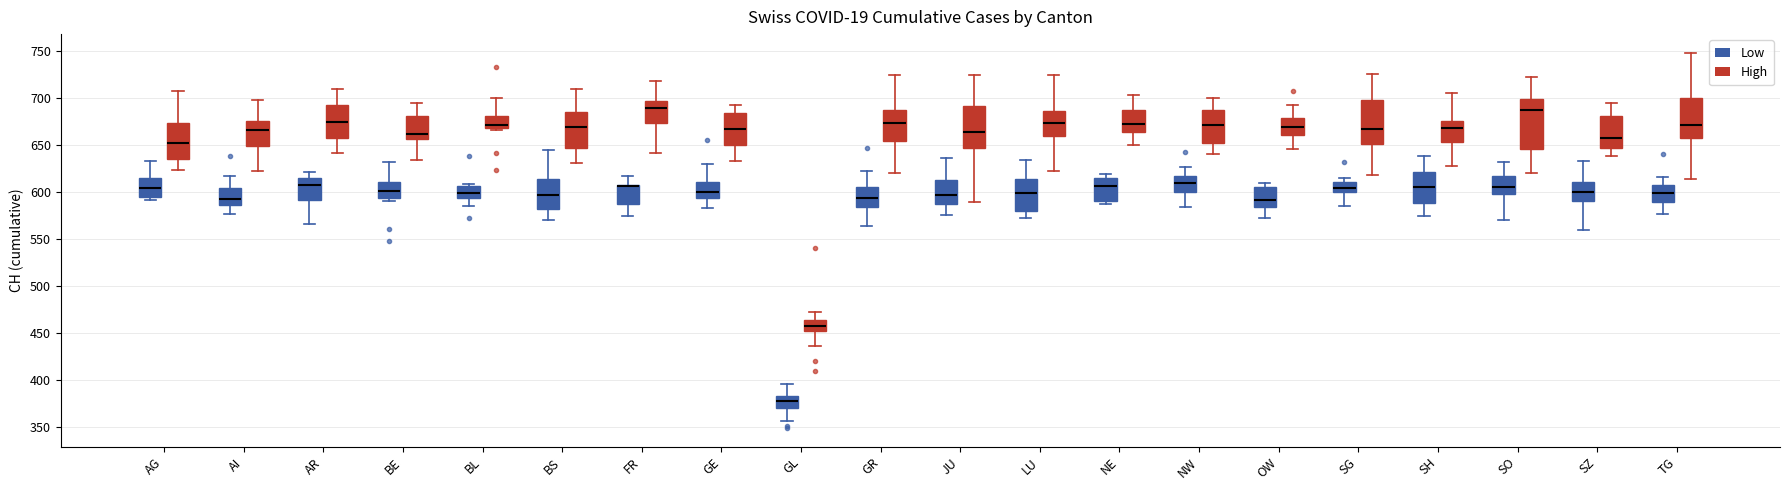

Reading left to right, transcribe this box plot: for each box, give where its median line is, the range the box spans, and where its two whiskers end, as read against the y-axis. The values are not printed on the chart, so give them approximately, as read against the axis.

AG (Low): median 605, box 595 to 615, whiskers 590 to 635
AG (High): median 655, box 635 to 675, whiskers 625 to 710
AI (Low): median 595, box 585 to 605, whiskers 575 to 615
AI (High): median 665, box 650 to 675, whiskers 620 to 695
AR (Low): median 610, box 590 to 615, whiskers 565 to 620
AR (High): median 675, box 660 to 695, whiskers 640 to 710
BE (Low): median 600, box 595 to 610, whiskers 590 to 630
BE (High): median 660, box 655 to 680, whiskers 635 to 695
BL (Low): median 600, box 595 to 605, whiskers 585 to 610
BL (High): median 670 (just above the box's lower edge), box 670 to 680, whiskers 665 to 700
BS (Low): median 595, box 580 to 615, whiskers 570 to 645
BS (High): median 670, box 645 to 685, whiskers 630 to 710
FR (Low): median 605 (drawn on the box's upper edge), box 585 to 605, whiskers 575 to 615
FR (High): median 690, box 675 to 695, whiskers 640 to 720
GE (Low): median 600, box 595 to 610, whiskers 585 to 630
GE (High): median 665, box 650 to 685, whiskers 635 to 690
GL (Low): median 380, box 370 to 385, whiskers 355 to 395
GL (High): median 460, box 450 to 465, whiskers 435 to 475
GR (Low): median 595, box 585 to 605, whiskers 565 to 625
GR (High): median 675, box 655 to 685, whiskers 620 to 725
JU (Low): median 595, box 585 to 615, whiskers 575 to 635
JU (High): median 665, box 645 to 690, whiskers 590 to 725
LU (Low): median 600, box 580 to 615, whiskers 570 to 635
LU (High): median 675, box 660 to 685, whiskers 620 to 725
NE (Low): median 605, box 590 to 615, whiskers 585 to 620
NE (High): median 670, box 665 to 685, whiskers 650 to 705
NW (Low): median 610, box 600 to 615, whiskers 585 to 625
NW (High): median 670, box 655 to 690, whiskers 640 to 700
OW (Low): median 590, box 585 to 605, whiskers 570 to 610
OW (High): median 670, box 660 to 680, whiskers 645 to 690
SG (Low): median 605, box 600 to 610, whiskers 585 to 615
SG (High): median 665, box 650 to 700, whiskers 620 to 725
SH (Low): median 605, box 590 to 620, whiskers 575 to 640
SH (High): median 670, box 655 to 675, whiskers 630 to 705
SO (Low): median 605, box 600 to 620, whiskers 570 to 630
SO (High): median 690, box 645 to 700, whiskers 620 to 725
SZ (Low): median 600, box 590 to 610, whiskers 560 to 635
SZ (High): median 660, box 645 to 680, whiskers 640 to 695
TG (Low): median 600, box 590 to 605, whiskers 575 to 615
TG (High): median 670, box 655 to 700, whiskers 615 to 750